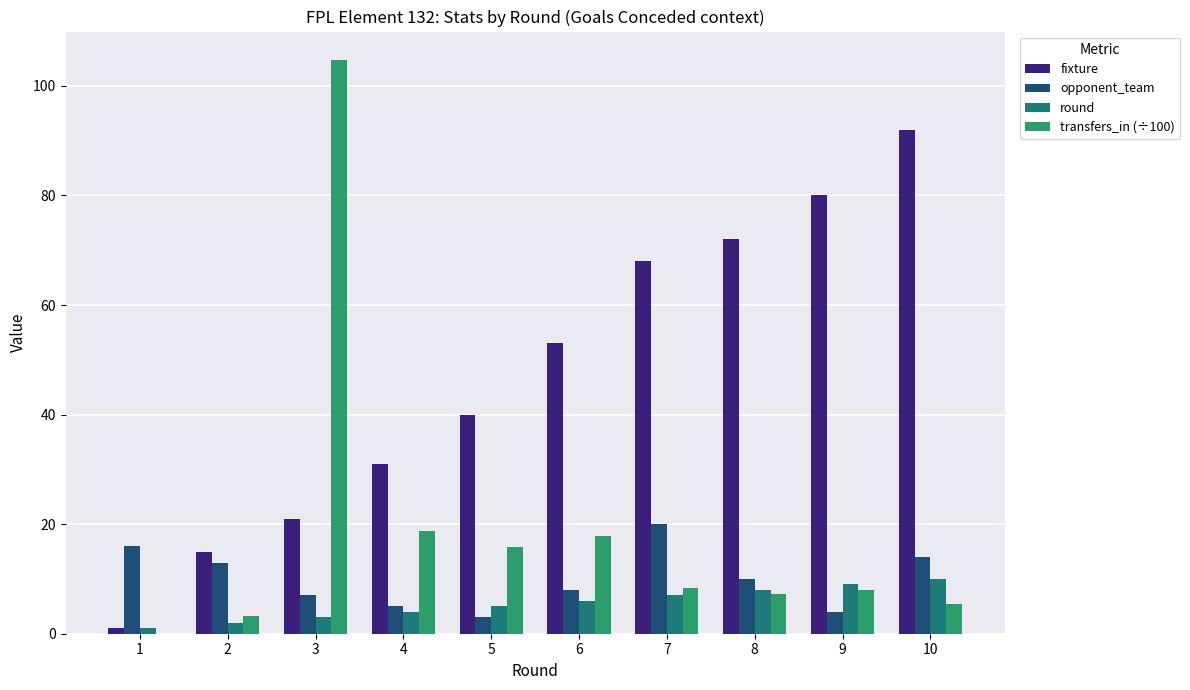

Which series has the largest total across all categories?

fixture